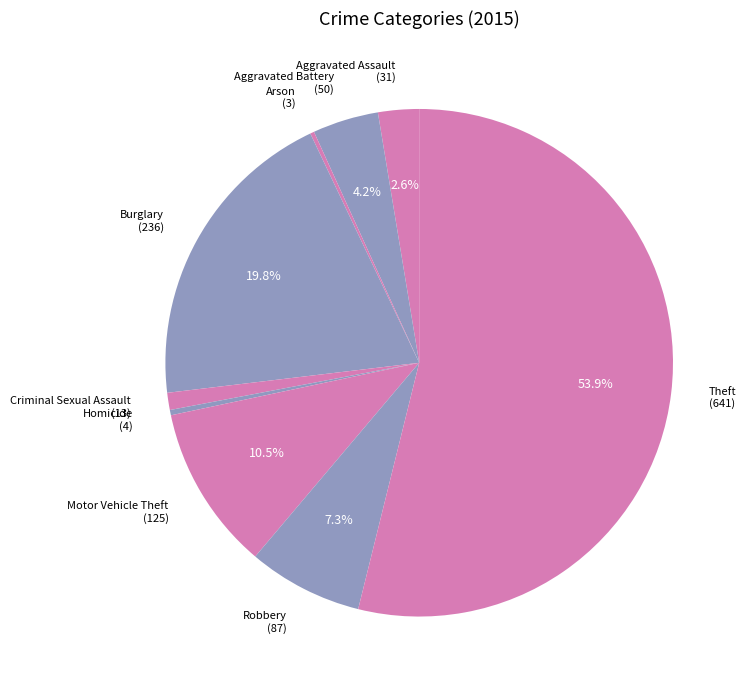

Do Robbery and Aggravated Assault together represent more than half of the pie?

No